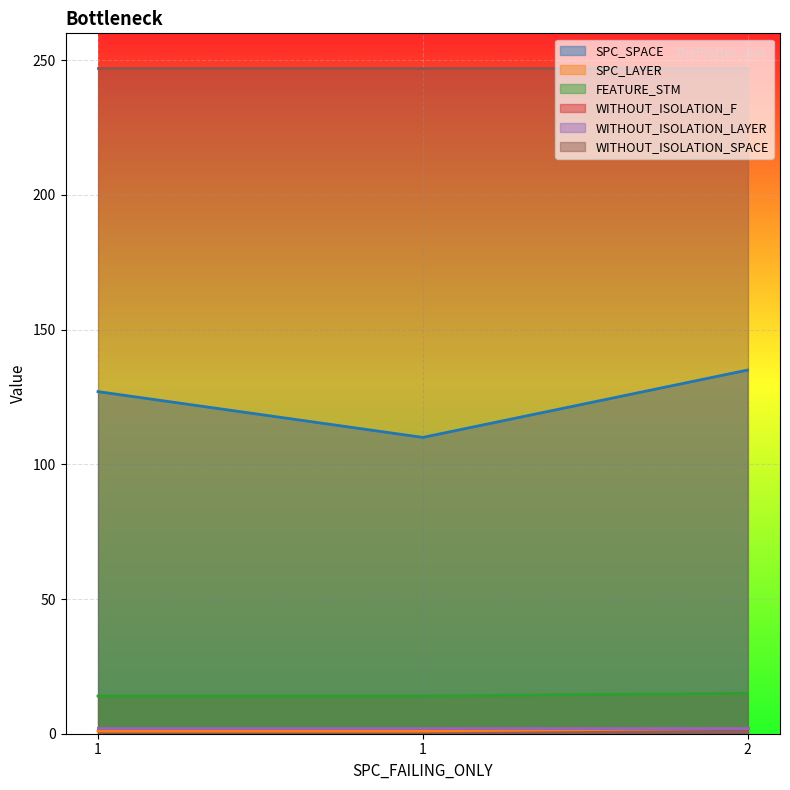

How many SPC_LAYER values are between 1 and 2?

3